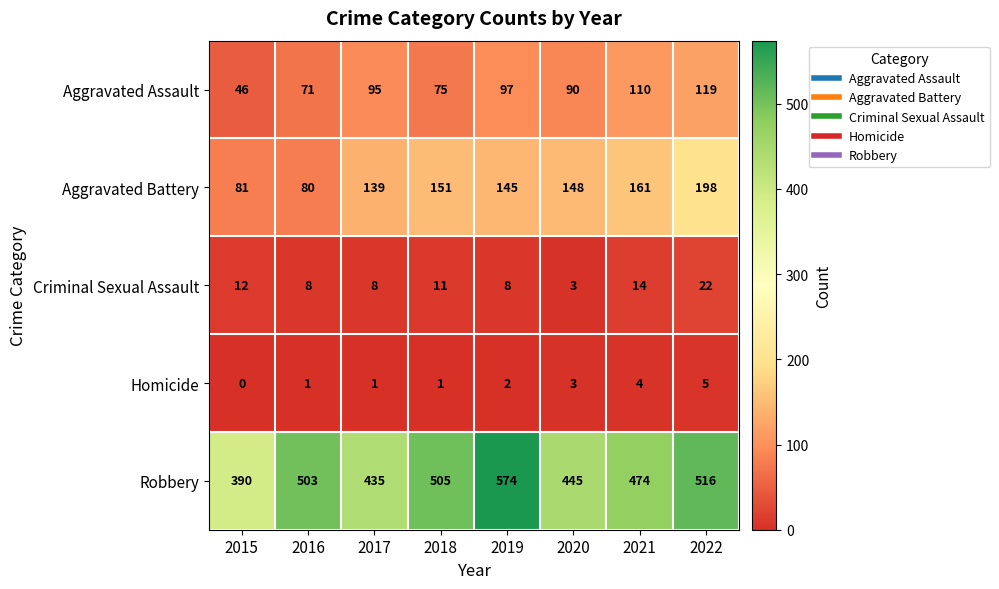

What is the difference between the maximum and minimum values in the Robbery series?

184